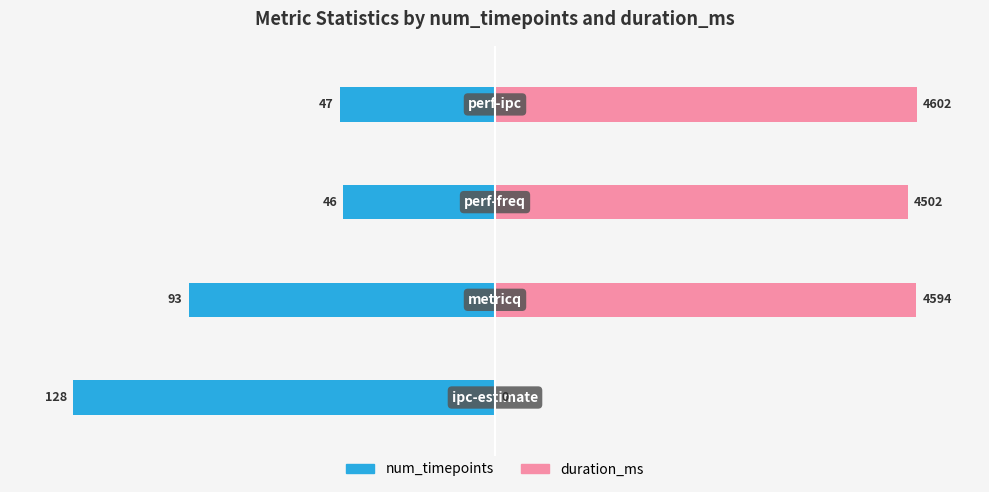

How many bars are there in each group?

2